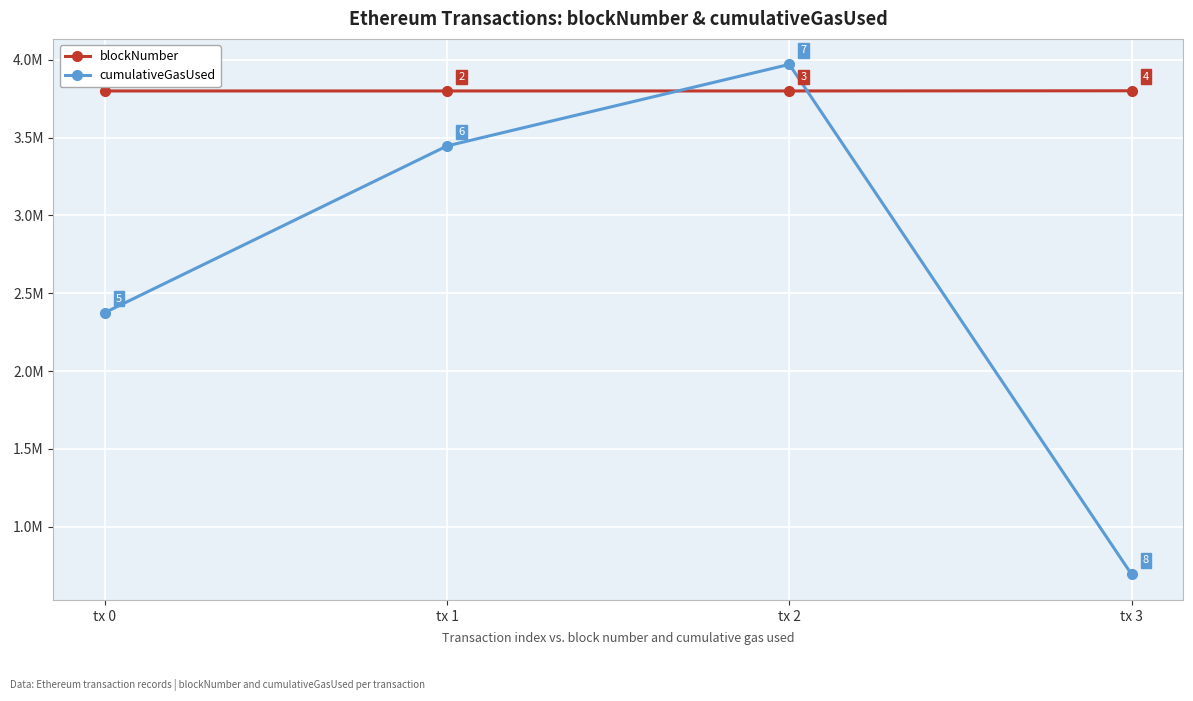

At which category is the sum across all series the highest?

tx 2